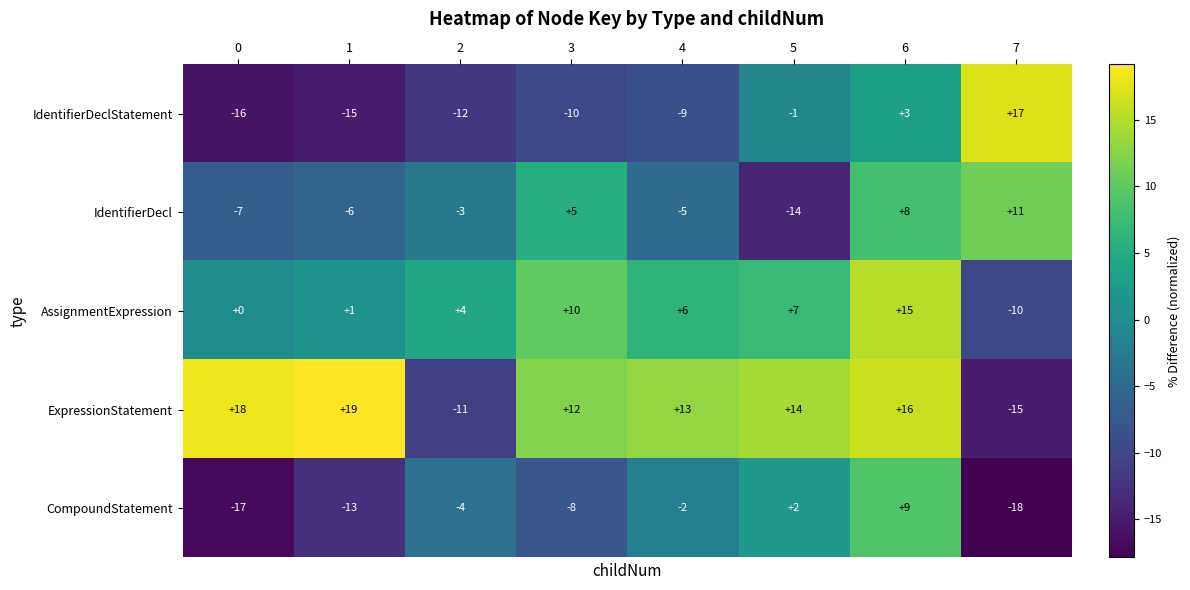

What is the sum of all AssignmentExpression values?

33